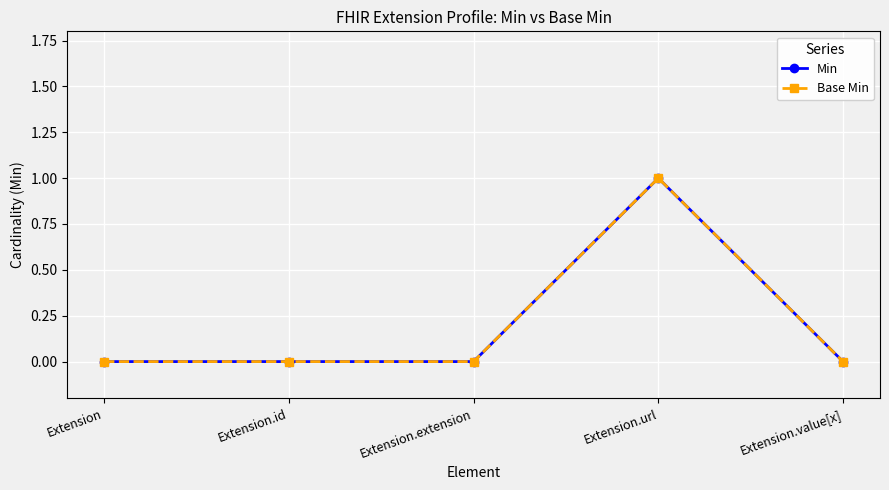

Is the value of Base Min at Extension.value[x] greater than the value of Min at Extension.url?

No